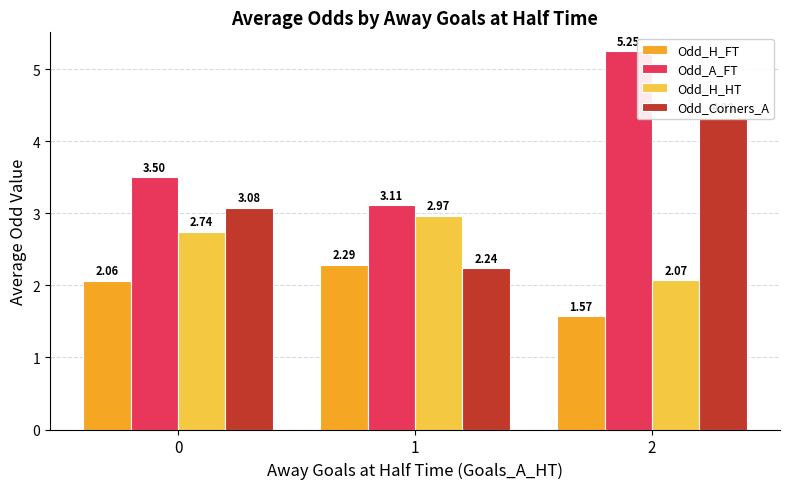

What is the value of the Odd_Corners_A bar at the 2nd from the left?

2.2